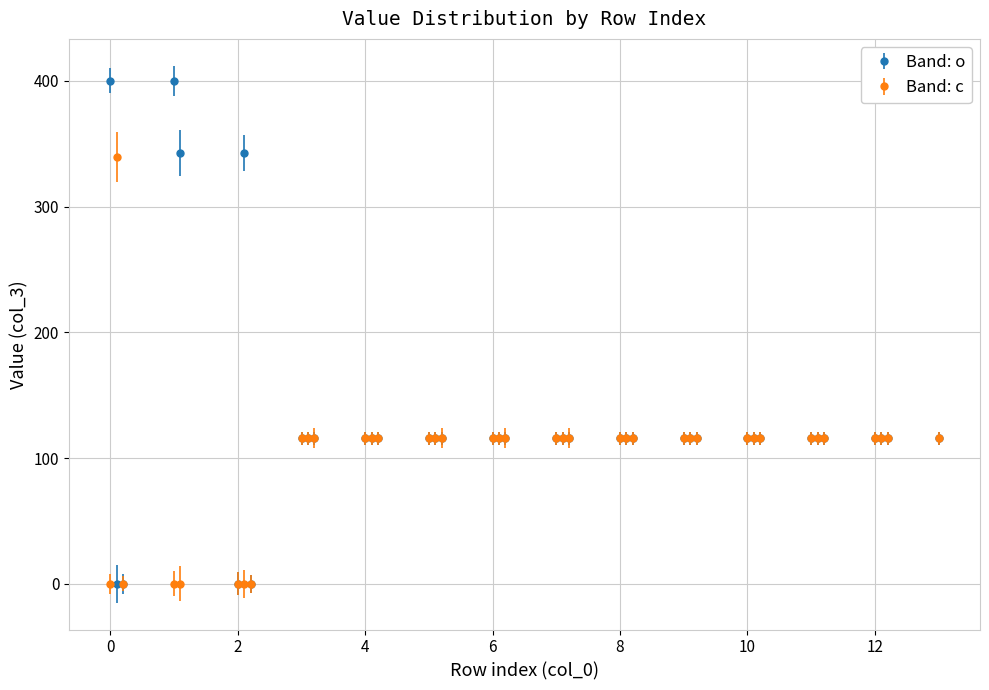

At how many categories does at least one series exceed 41?

36